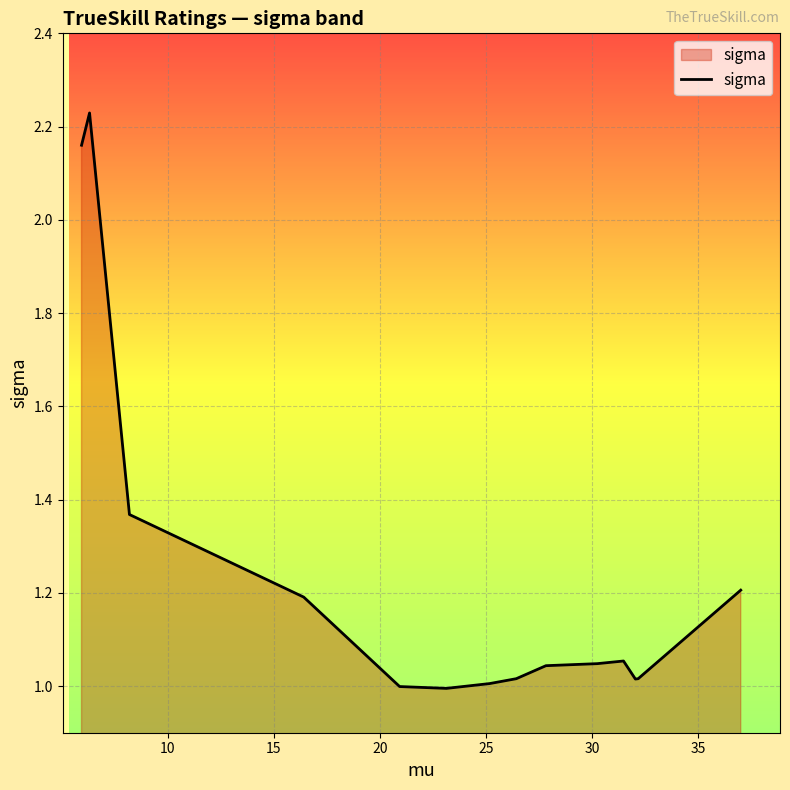

What is the difference between the maximum and minimum values?

1.2